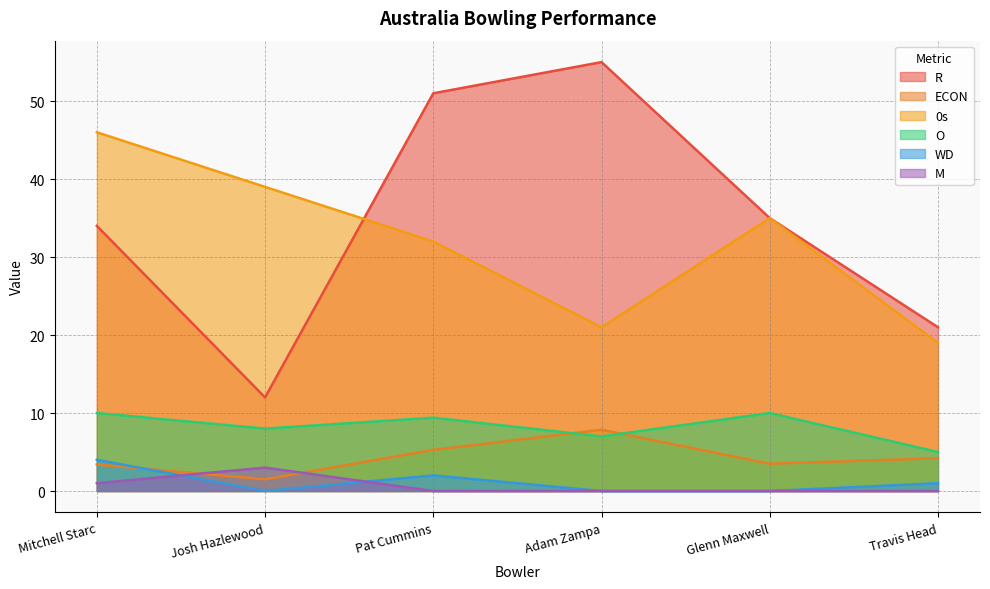

Between Josh Hazlewood and Pat Cummins, which is larger?

Pat Cummins